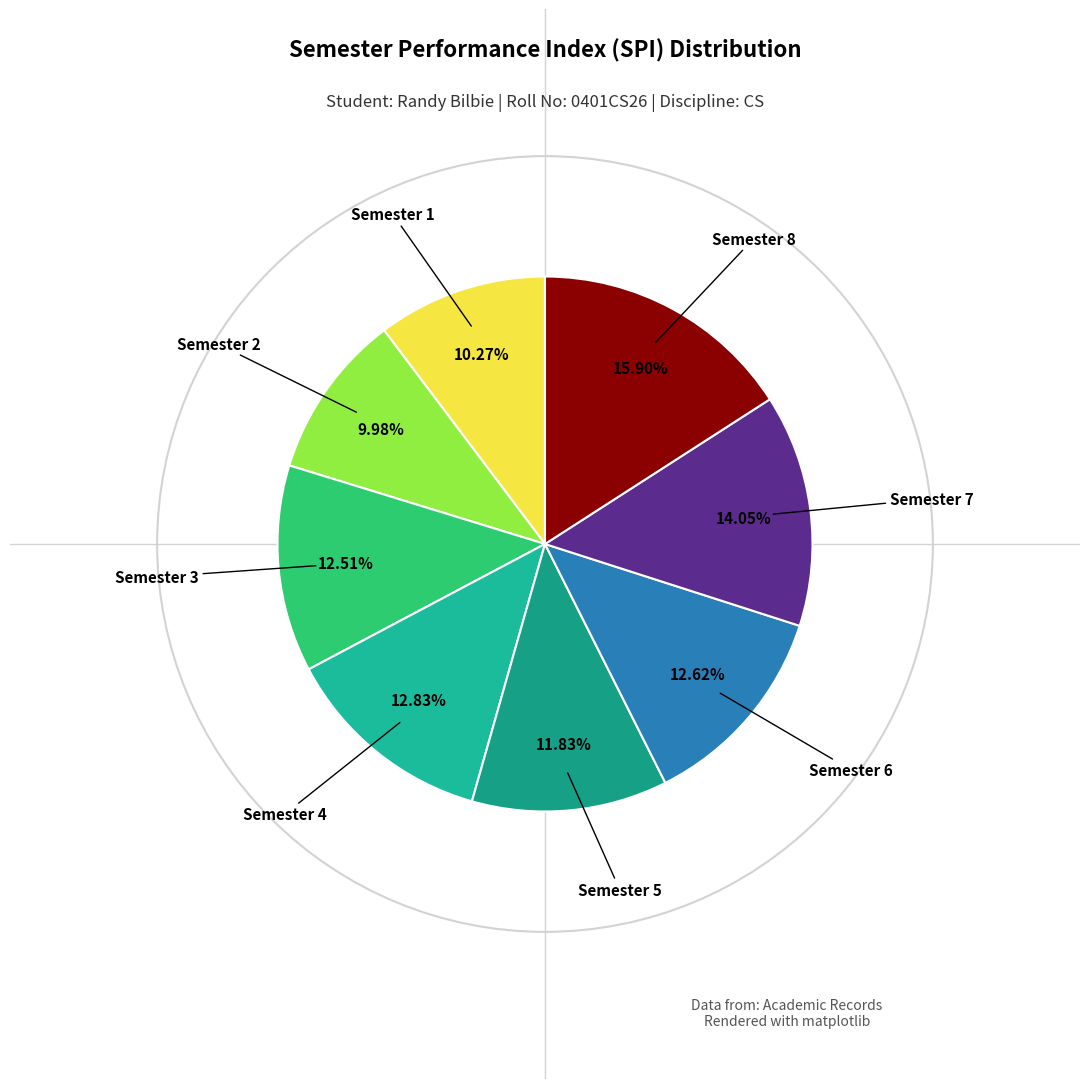

The Semester 1 slice represents 16% of the pie. True or false?

False